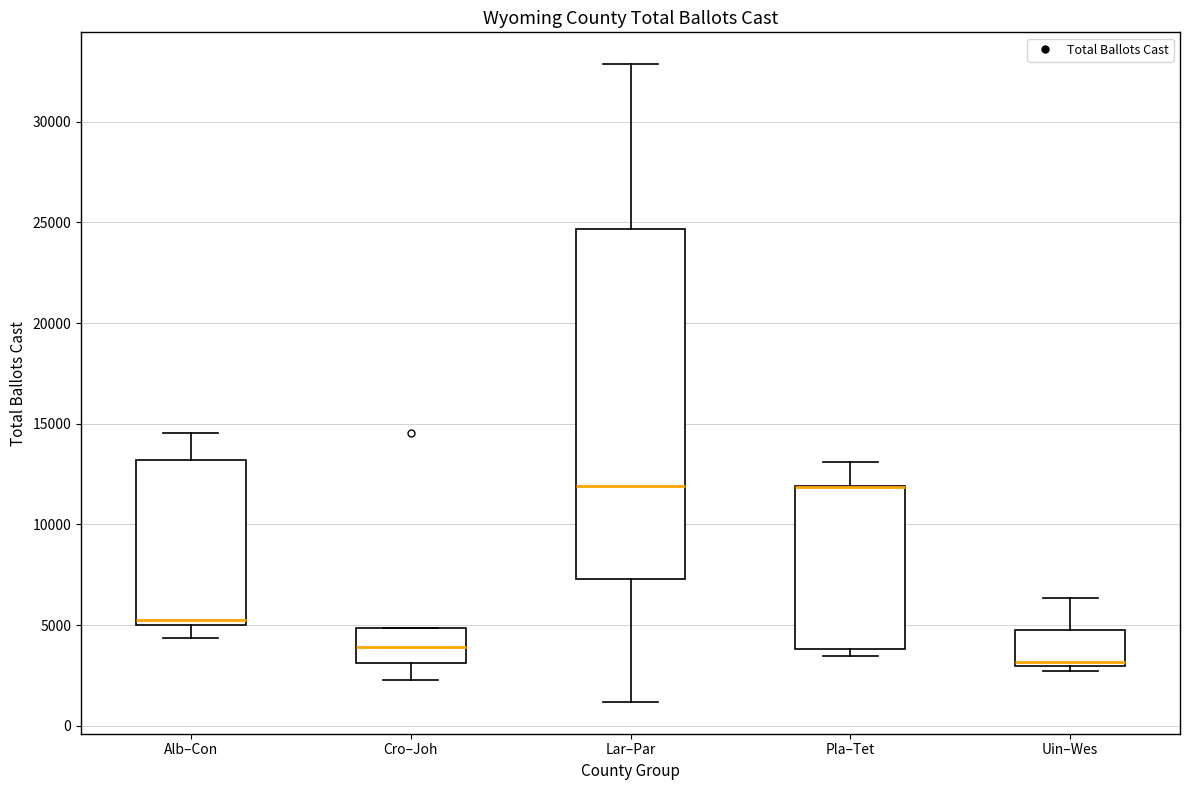

Where does the lower whisker of the box for Alb–Con end on the y-axis? The values are not printed on the chart, so give them approximately, as read against the axis.

4500